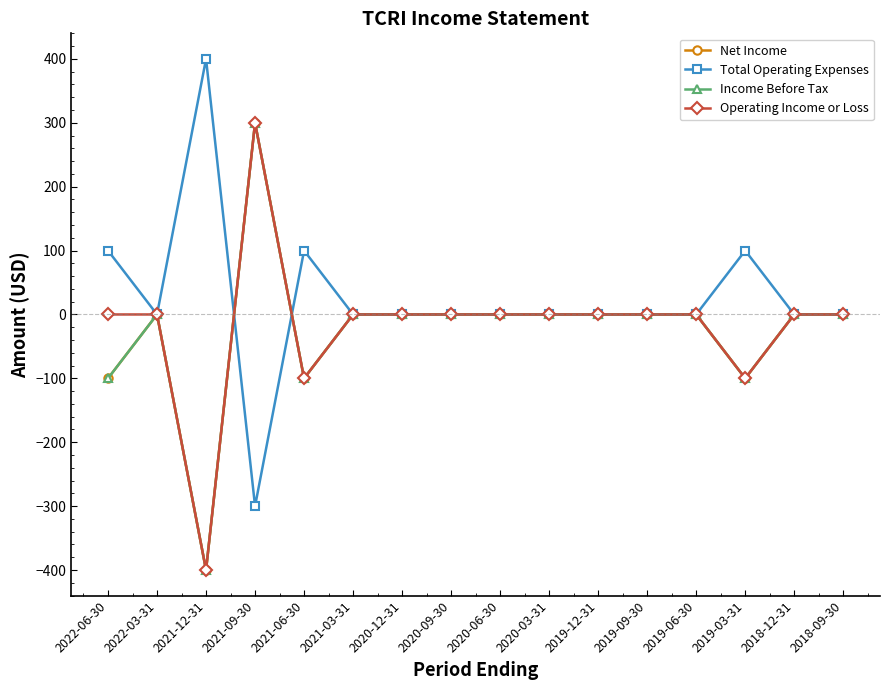

Is this an area chart (filled region under the line)?

No